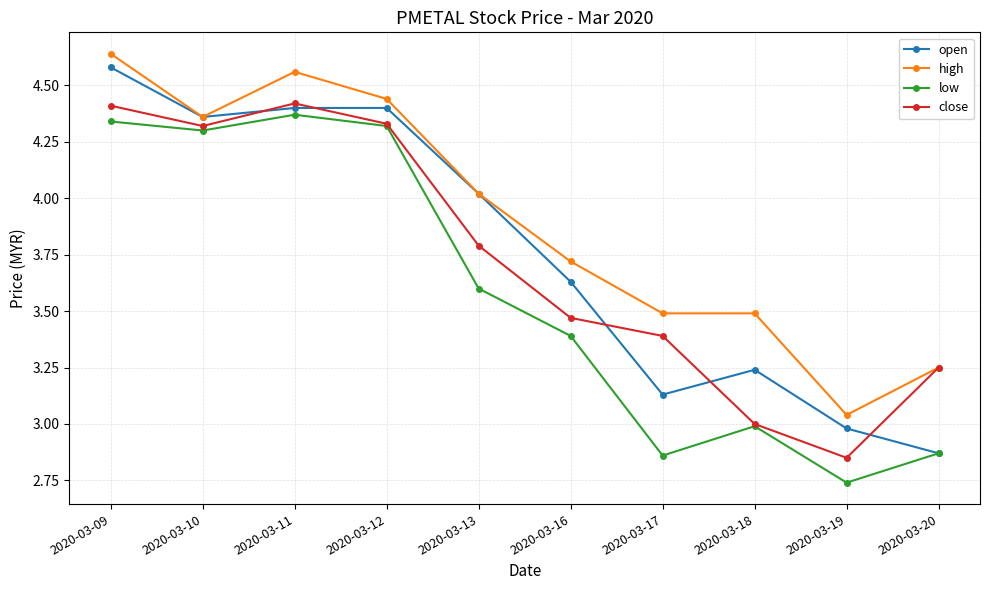

What is the difference between the maximum and minimum values in the open series?

1.7